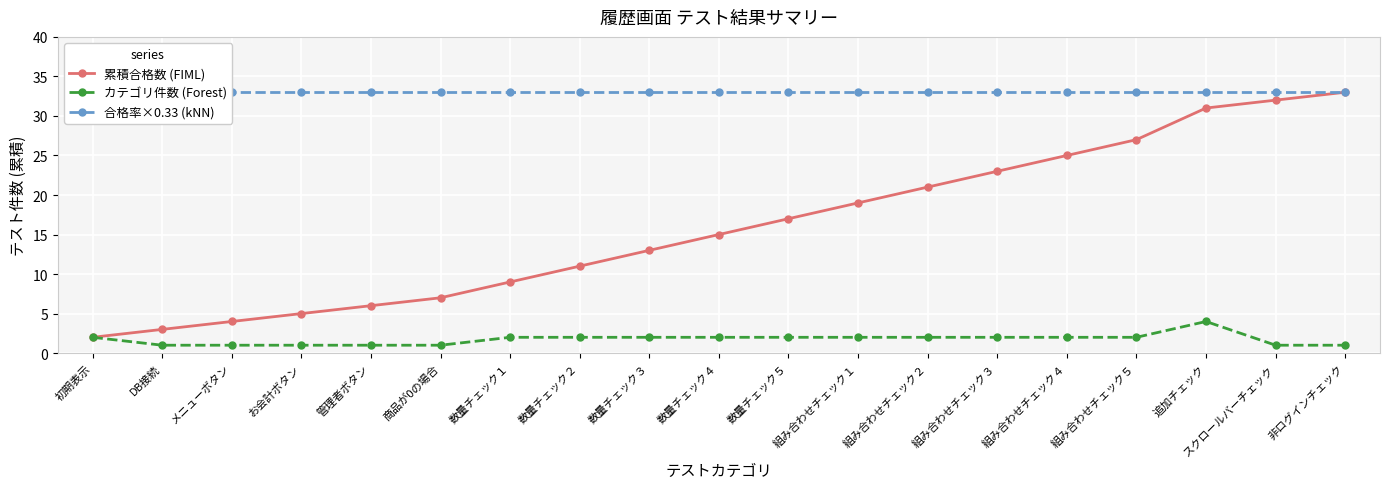

True or false: カテゴリ件数 (Forest) and 合格率×0.33 (kNN) cross at least once.

False